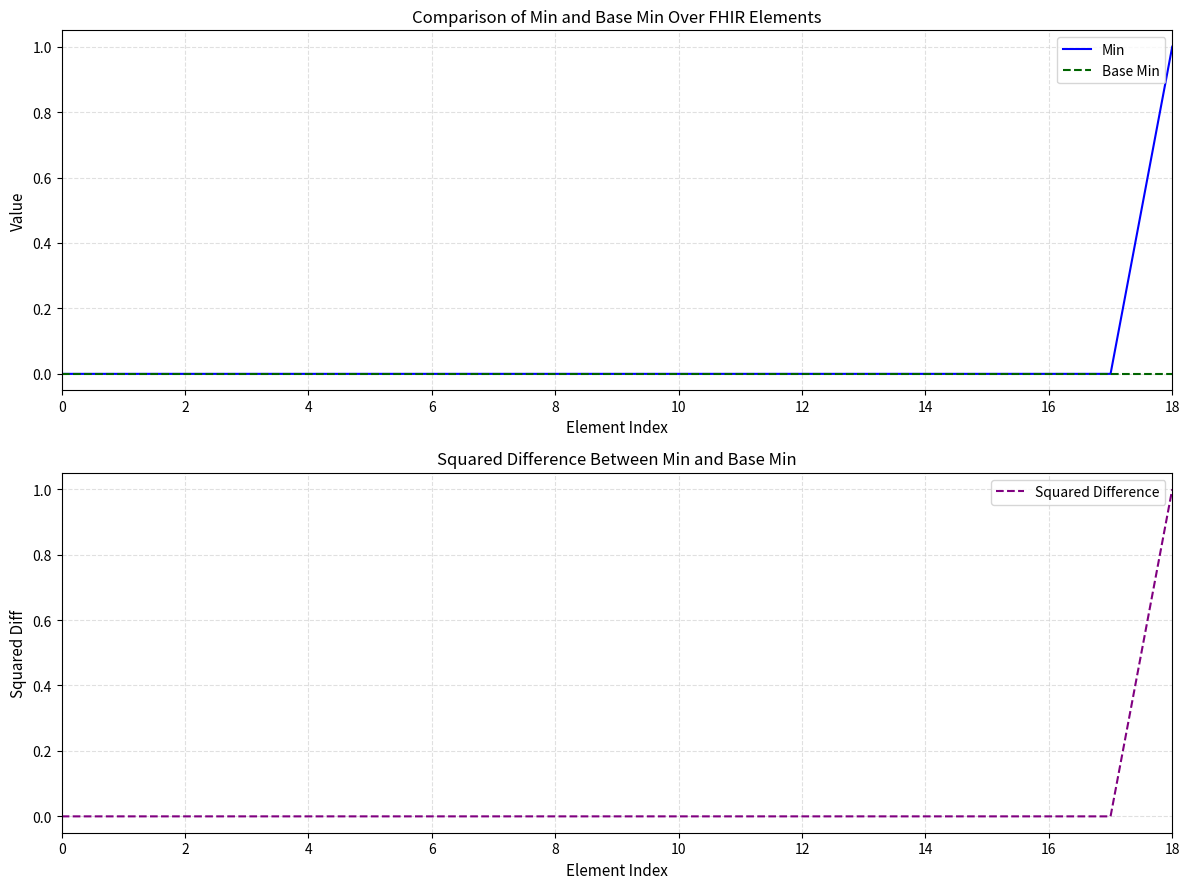

Reading left to right, list all the values displayed in this chart.

Min: 0	0	0	0	0	0	0	0	0	0	0	0	0	0	0	0	0	0	1
Base Min: 0	0	0	0	0	0	0	0	0	0	0	0	0	0	0	0	0	0	0
Squared Difference: 0	0	0	0	0	0	0	0	0	0	0	0	0	0	0	0	0	0	1